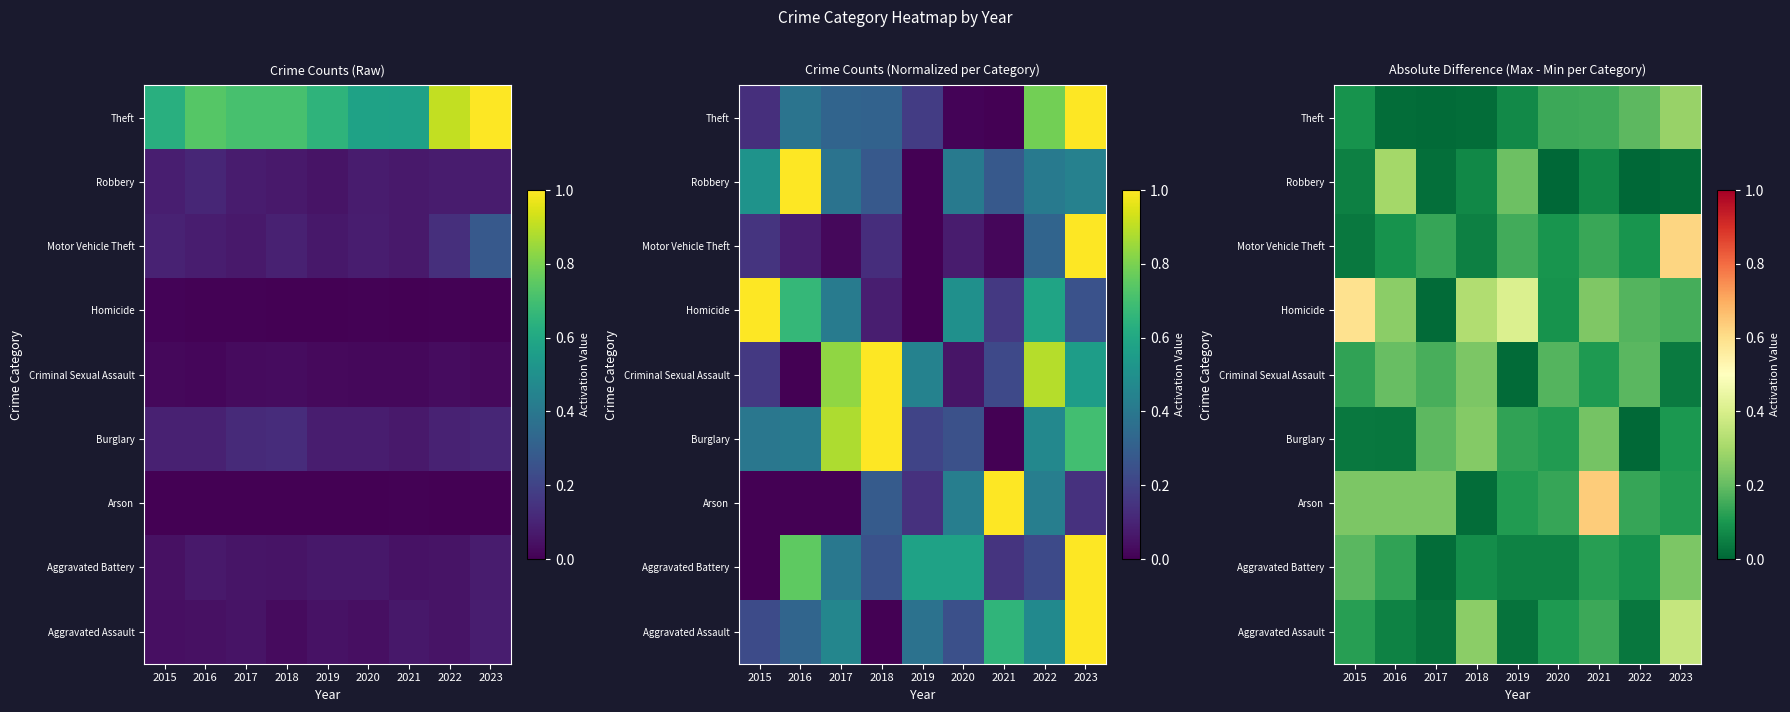

List the series in order of their peak value, lowest first.

Criminal Sexual Assault, Aggravated Battery, Burglary, Theft, Robbery, Aggravated Assault, Homicide, Motor Vehicle Theft, Arson